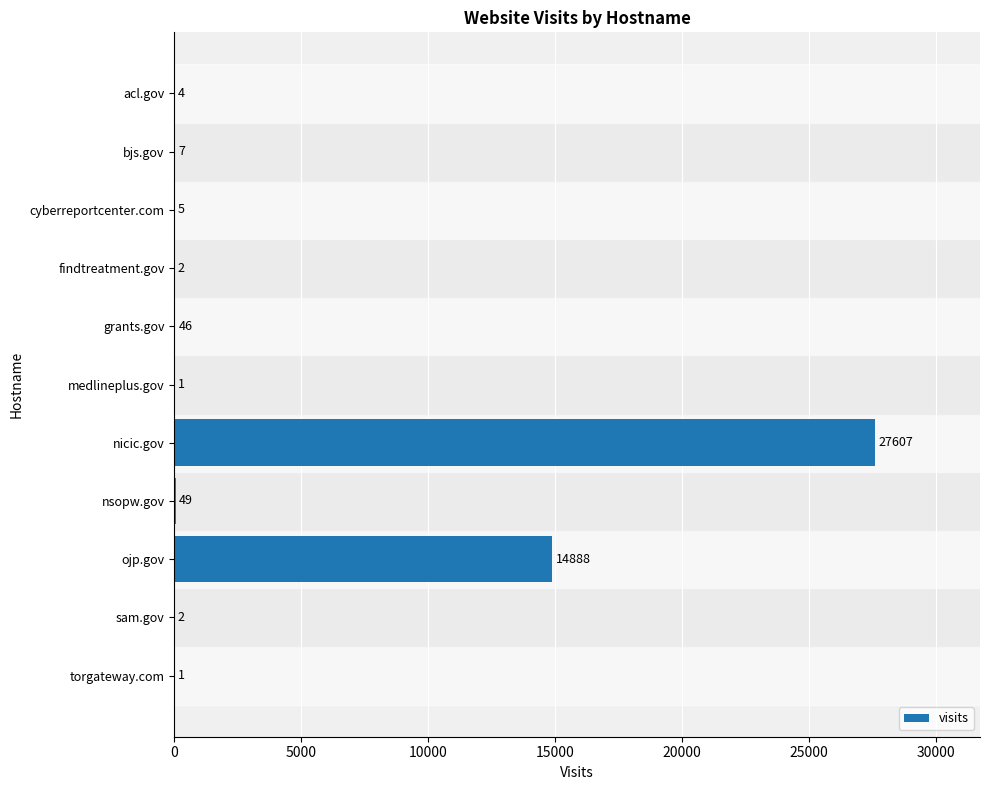

Is it true that the value at cyberreportcenter.com is 5?

True